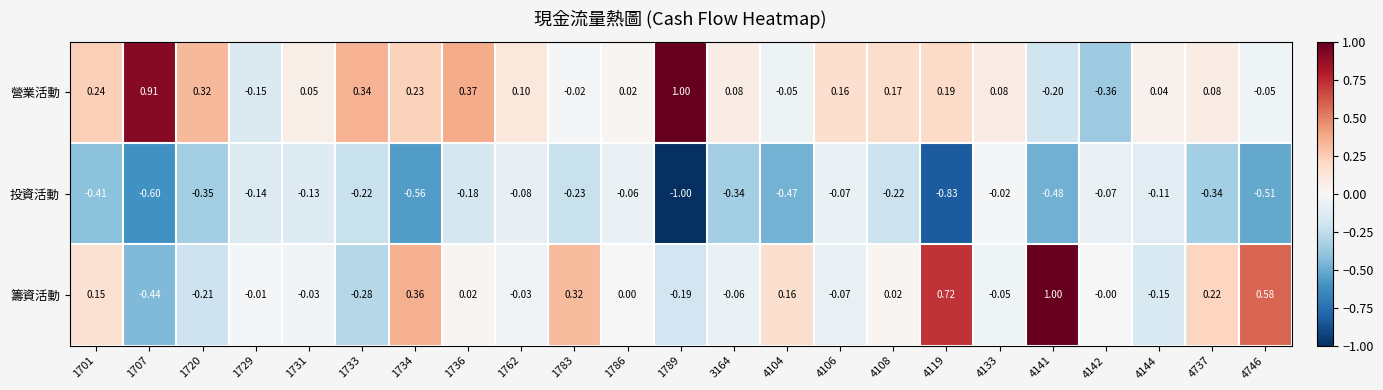

Which series changed the most between 1701 and 4746?

籌資活動